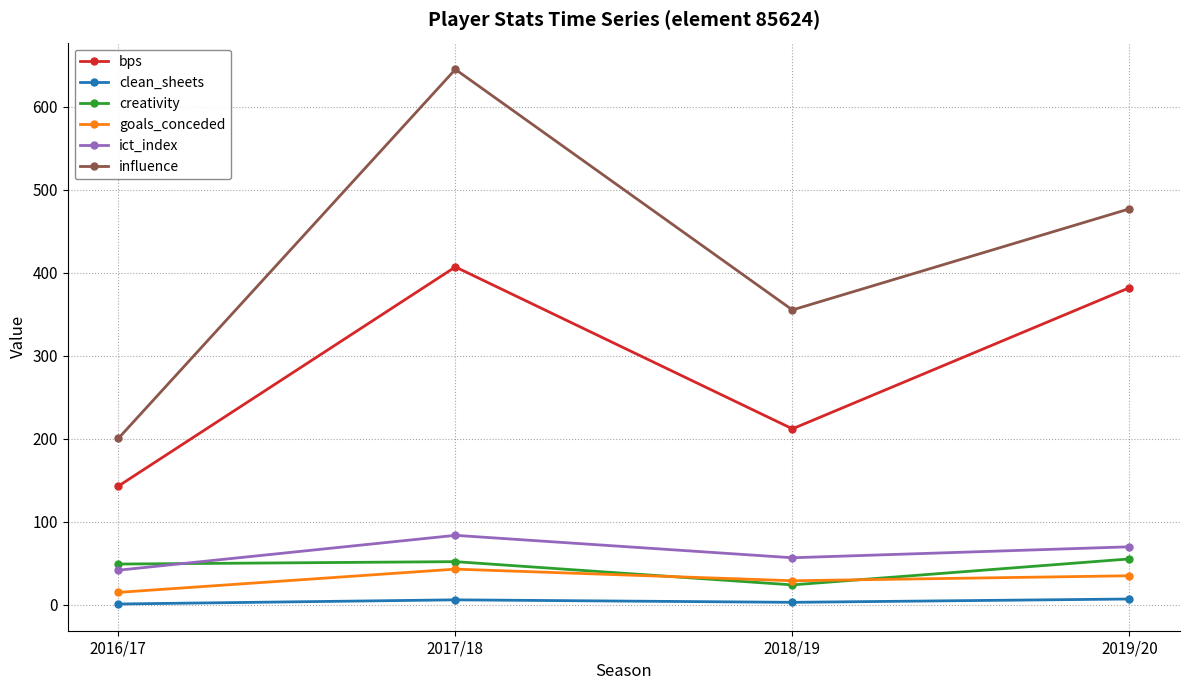

True or false: creativity and influence intersect in this chart.

False